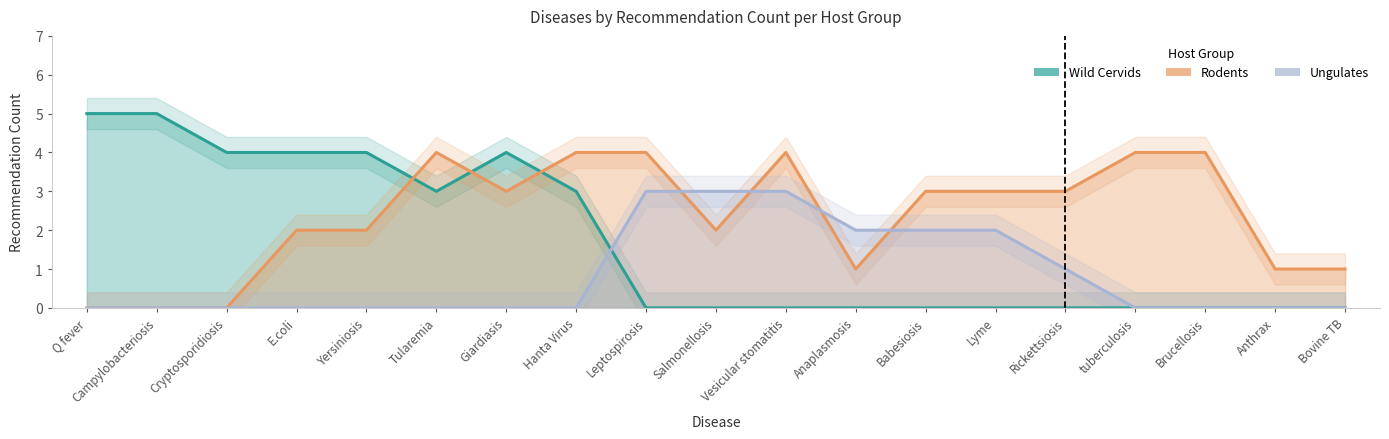

Rank the series by their maximum value, from lowest to highest.

Ungulates, Rodents, Wild Cervids